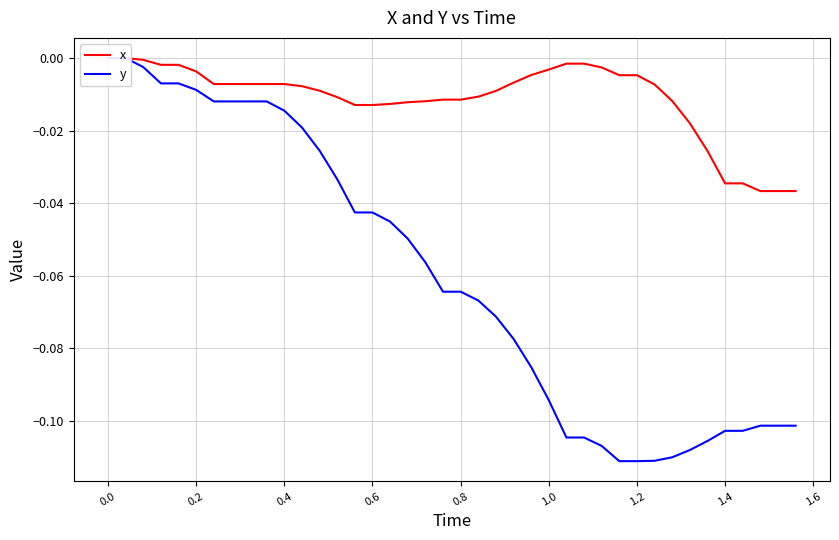

True or false: x and y intersect in this chart.

False